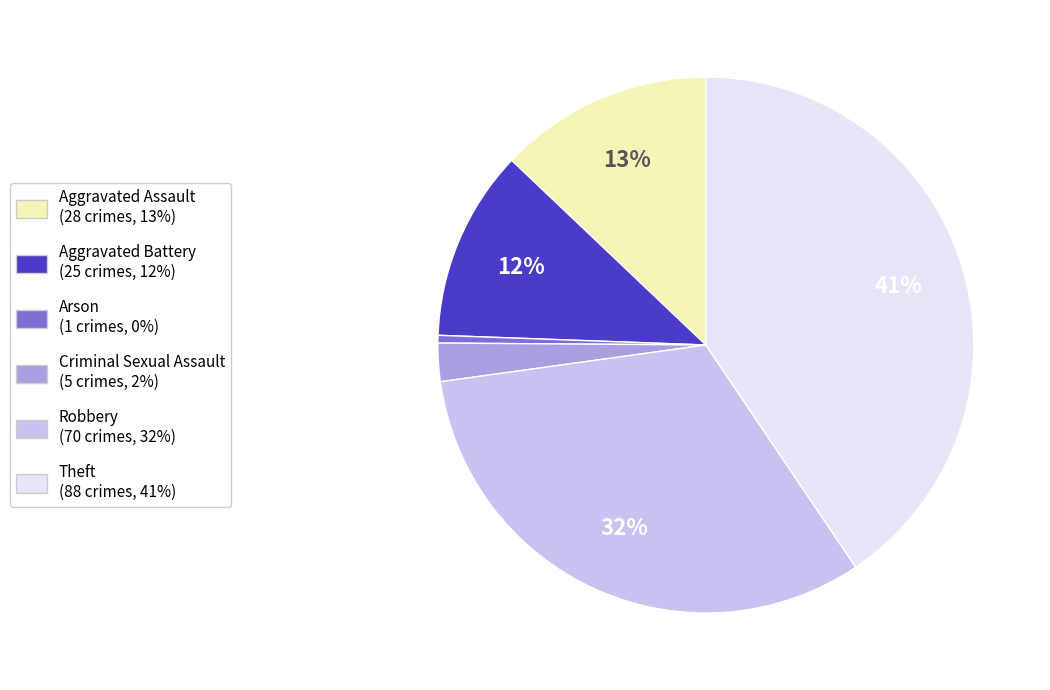

Is there any slice that represents more than half of the pie?

No